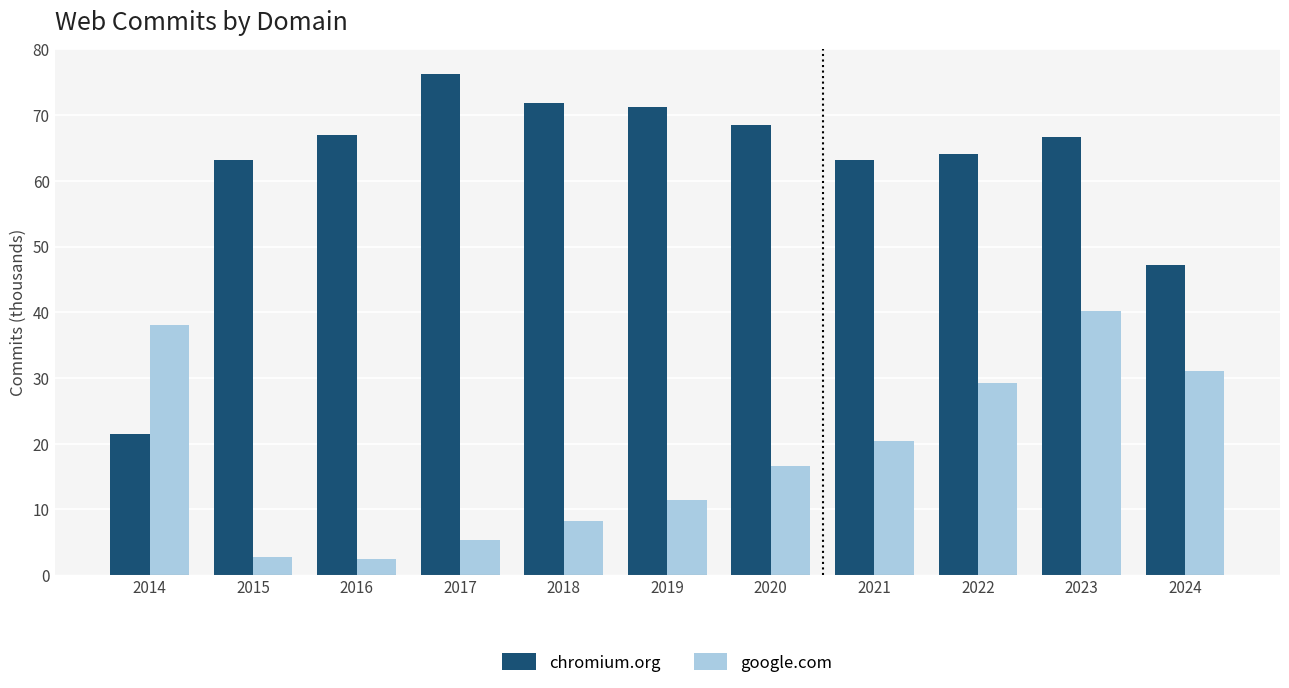

Where is chromium.org nearest to the value 48?

2024